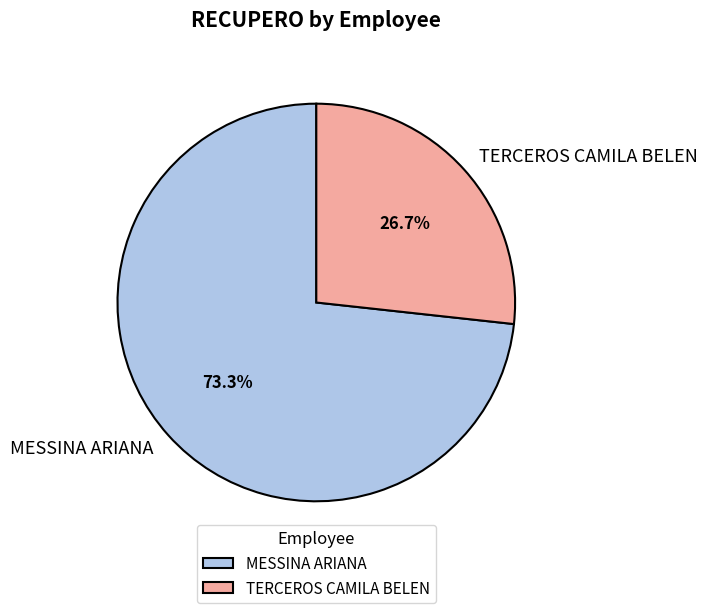

To the nearest percent, what is the difference between the largest and smallest slice percentages?

47%